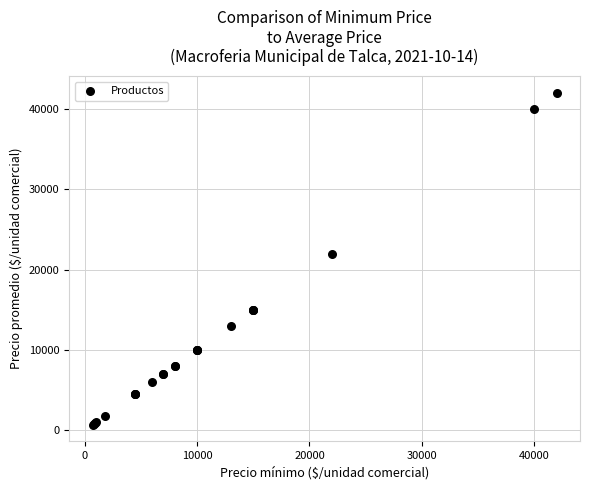

What Y value in the scatter plot is closest to 21350?

22000